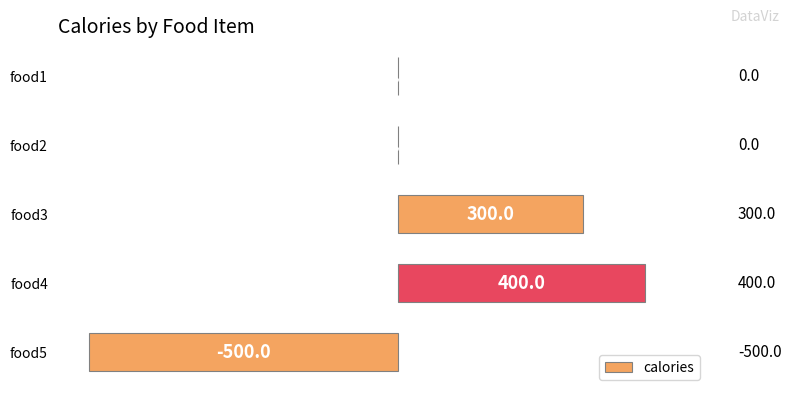

What is the sum of all values?

200